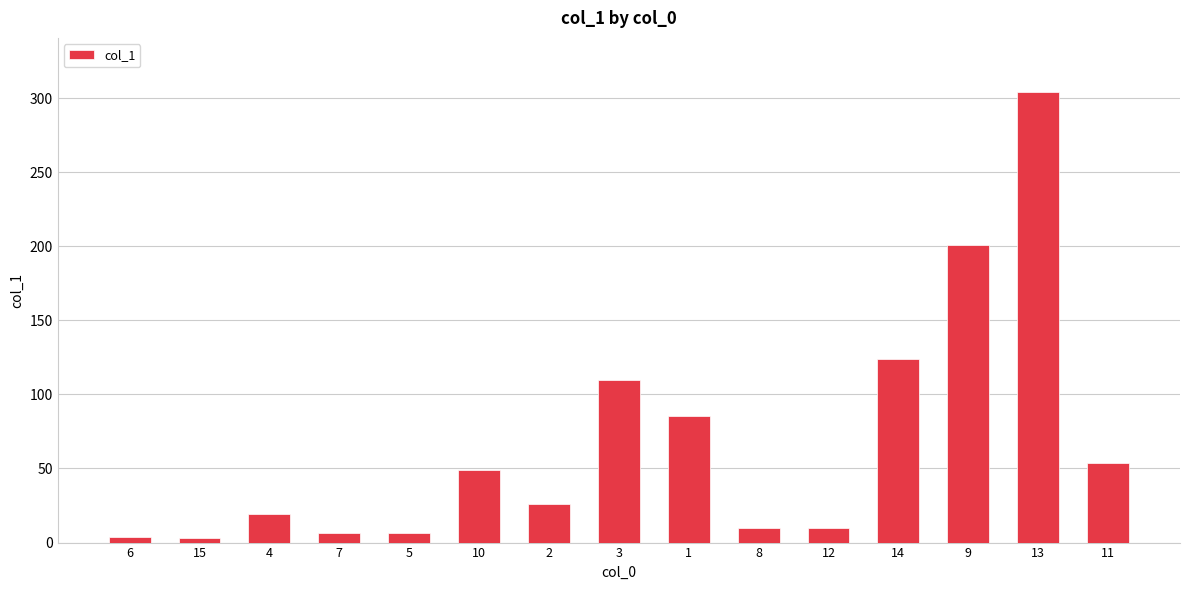

What position from the right is 7?

12